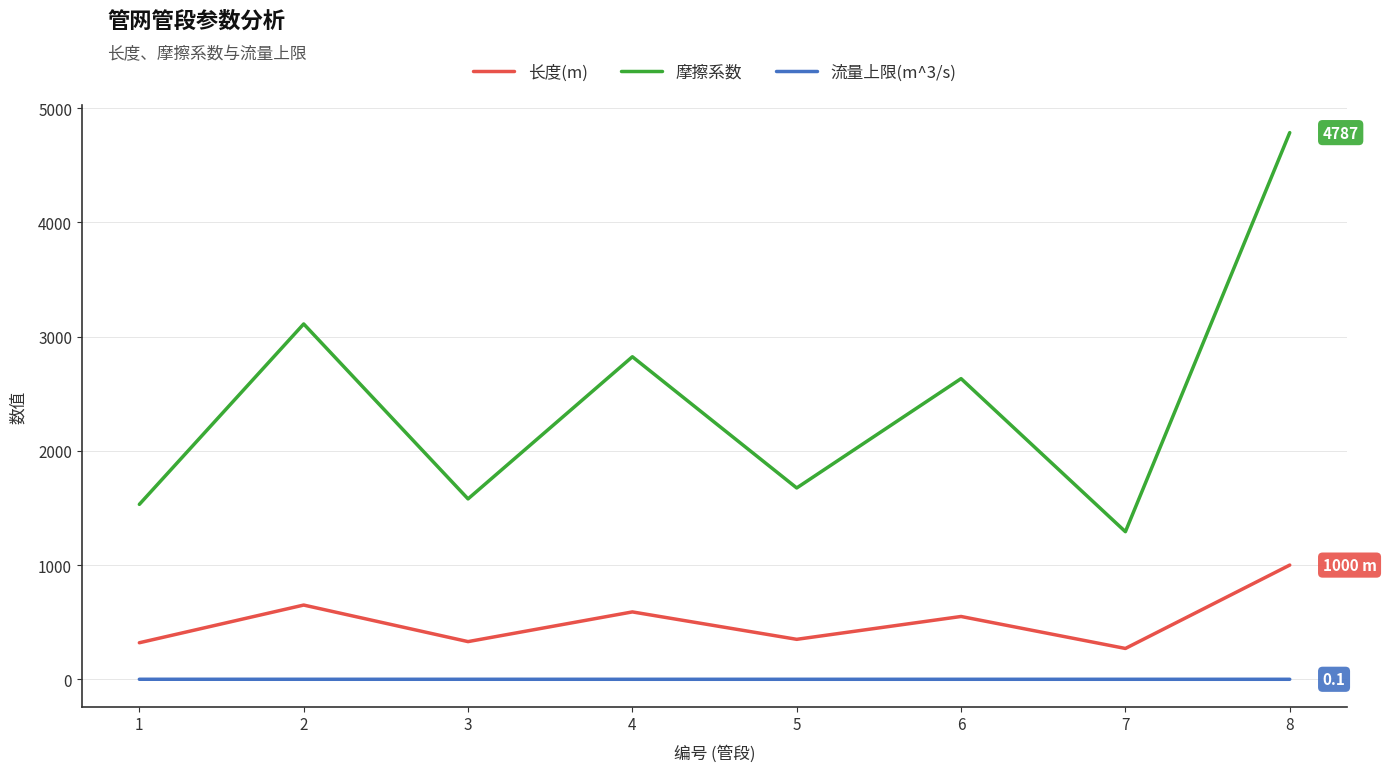

What is the sum of all 长度(m) values?

4060.0